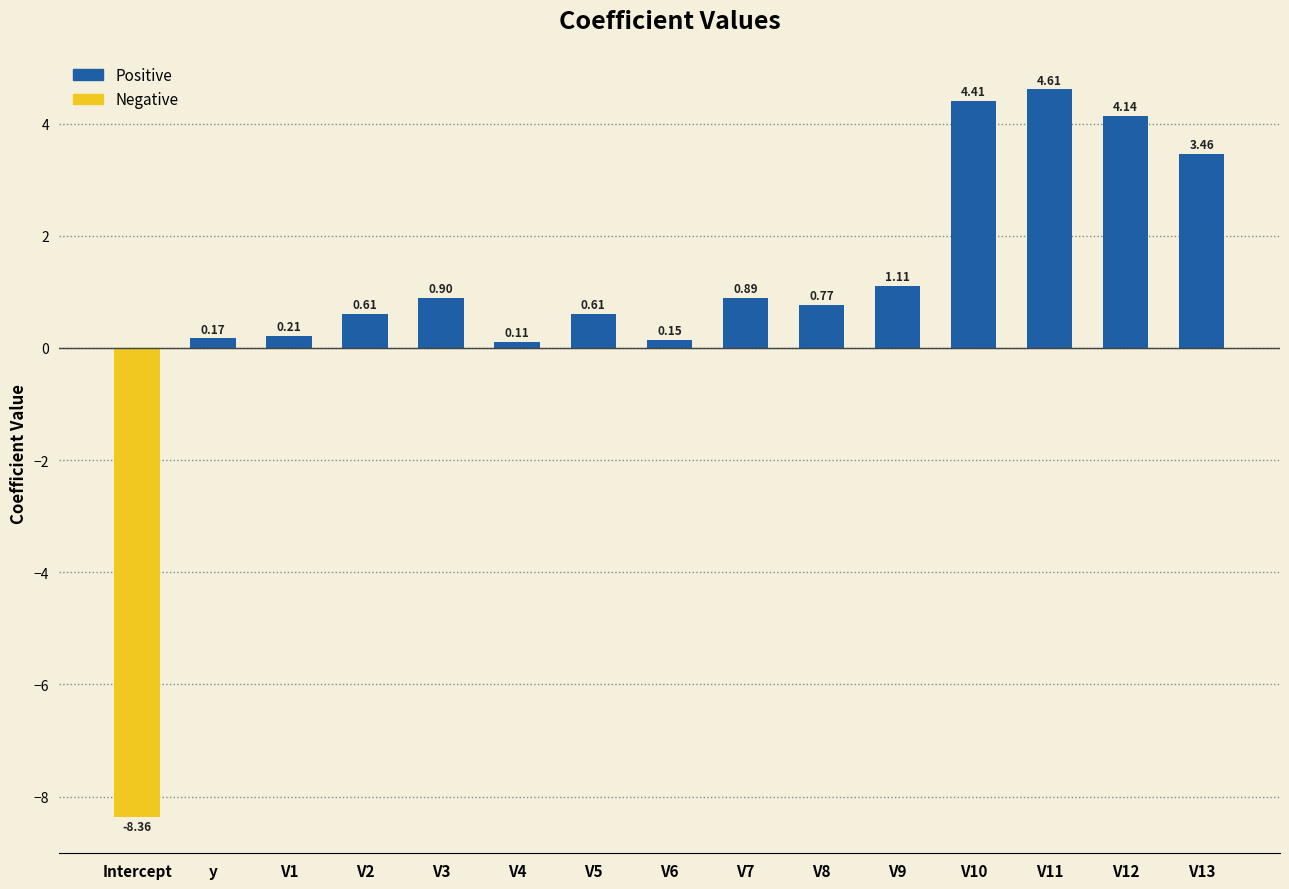

What is the change in value from V2 to V12?

+3.5